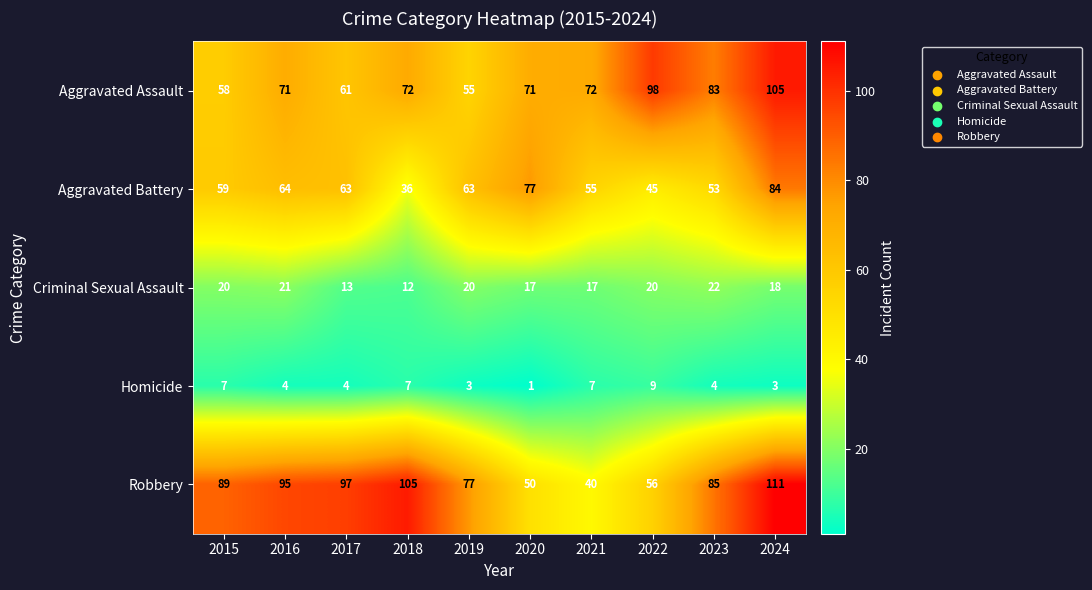

What is the maximum value for Aggravated Assault?

105